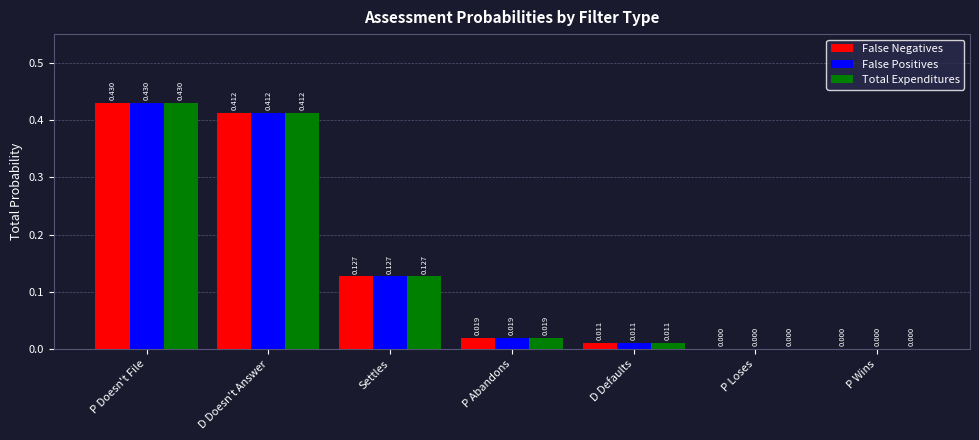

At which category does the chart reach its peak across all series?

P Doesn't File